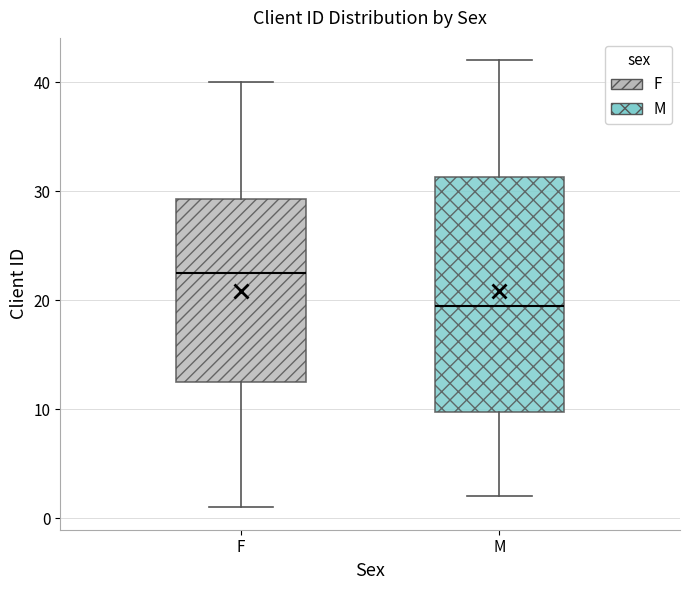

Reading left to right, read every box against the y-axis: the position of its median line, the range the box covers, and the ends of its whiskers. The values are not printed on the chart, so give them approximately, as read against the axis.

F: median 23, box 13 to 29, whiskers 1 to 40
M: median 20, box 10 to 31, whiskers 2 to 42